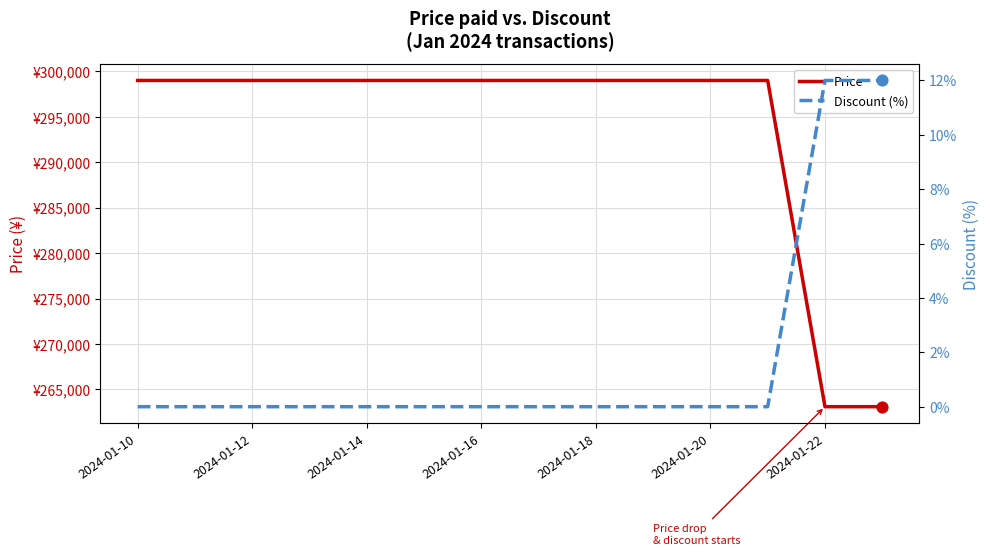

What are all the series names shown in the legend?

Price, Discount (%)